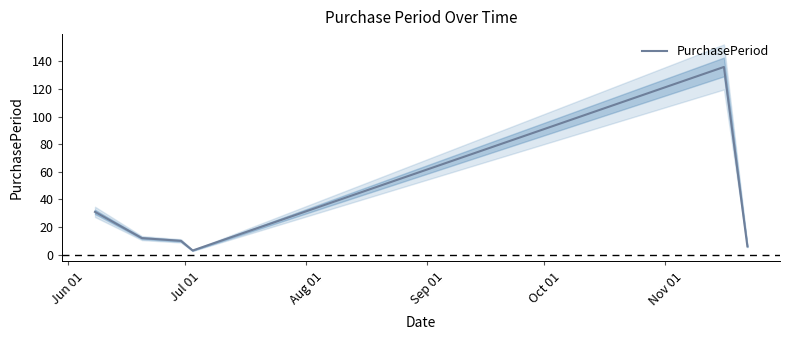

How many interior local peaks (higher than both neighbors) does the data have?

1